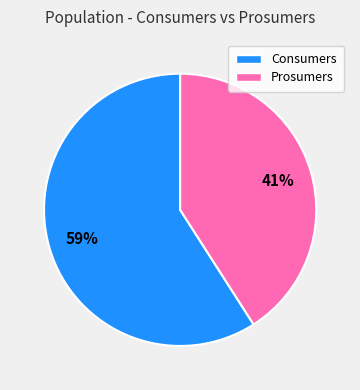

To the nearest percent, what is the difference between the largest and smallest slice percentages?

18%